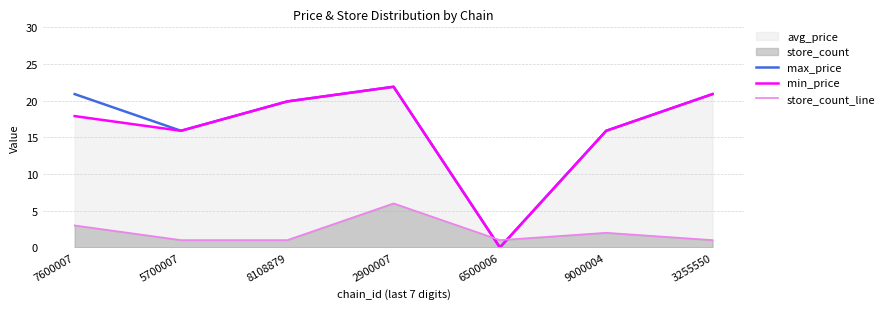

Is it true that max_price equals -10.5 at 6500006?

False